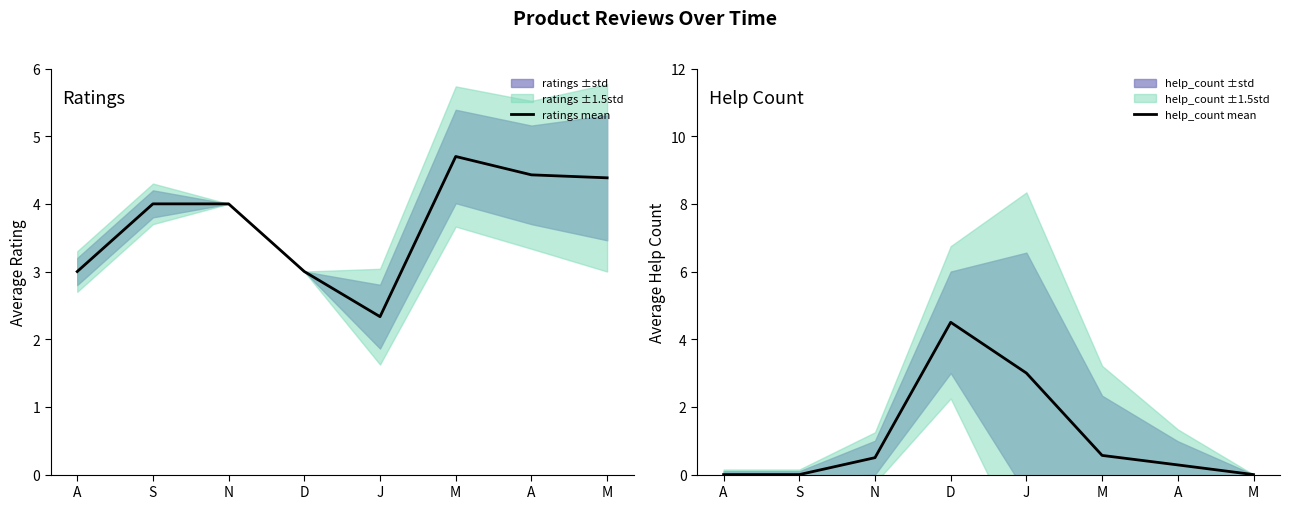

What is the difference between the maximum and minimum values in the ratings mean series?

2.4